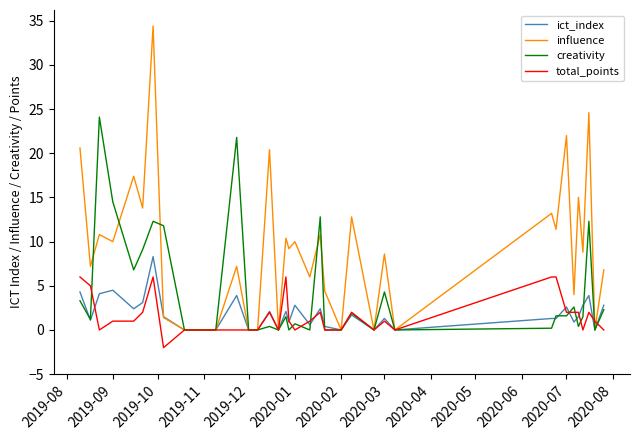

Which series has the widest spread of values?

influence